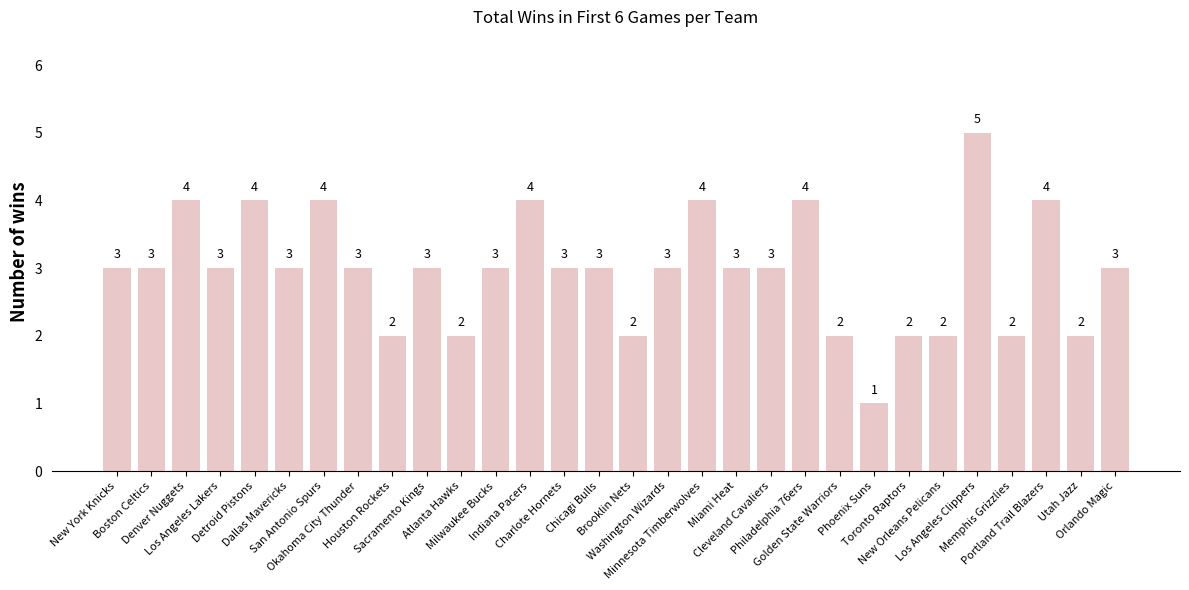

What position from the left is Washington Wizards?

17